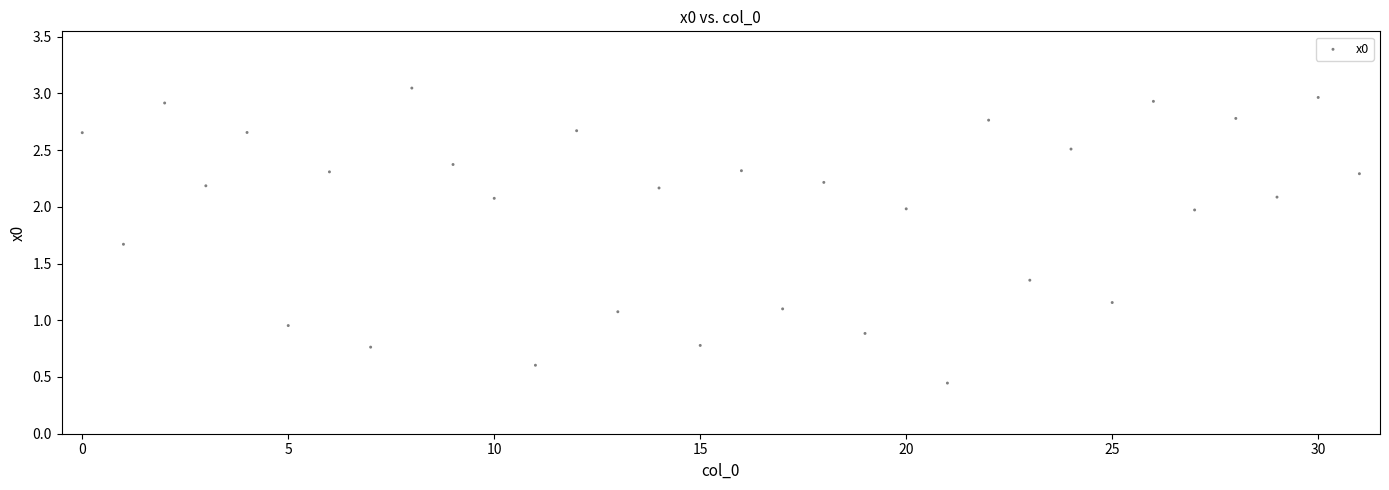

What is the range of Y values (max minus min)?

2.6